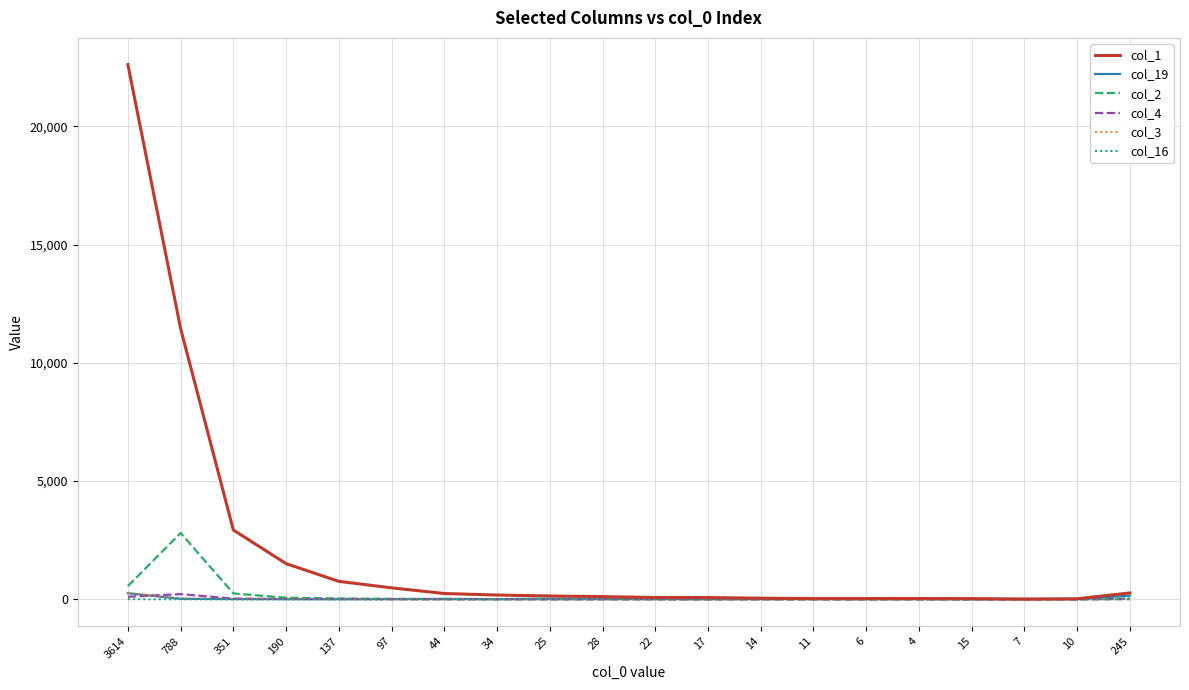

Is the value of col_16 at 245 greater than the value of col_2 at 3614?

No